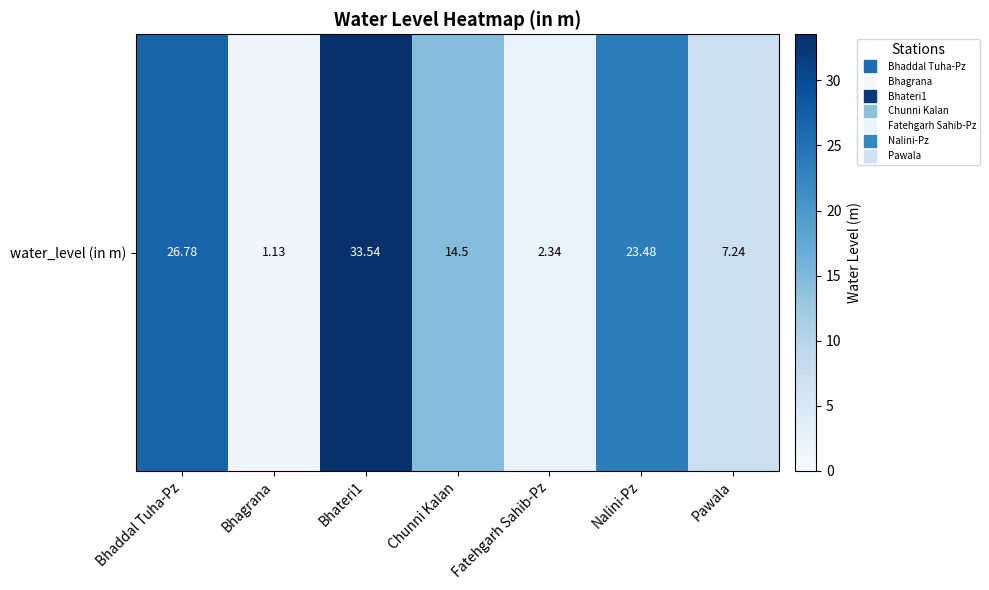

Is it true that the value at Nalini-Pz is 23.5?

True